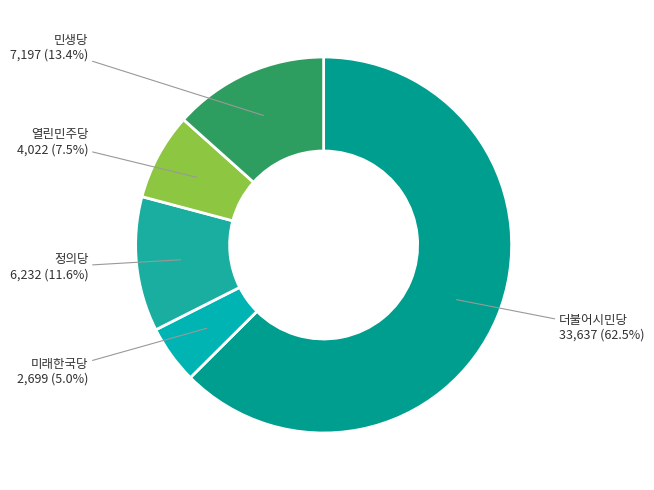

Combined, what portion of the pie is 미래한국당 and 민생당?

18.4%